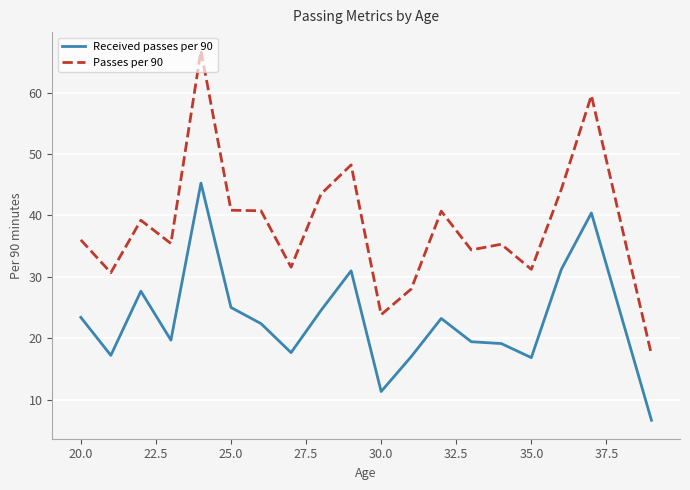

How many values in the Passes per 90 series exceed 36?

10